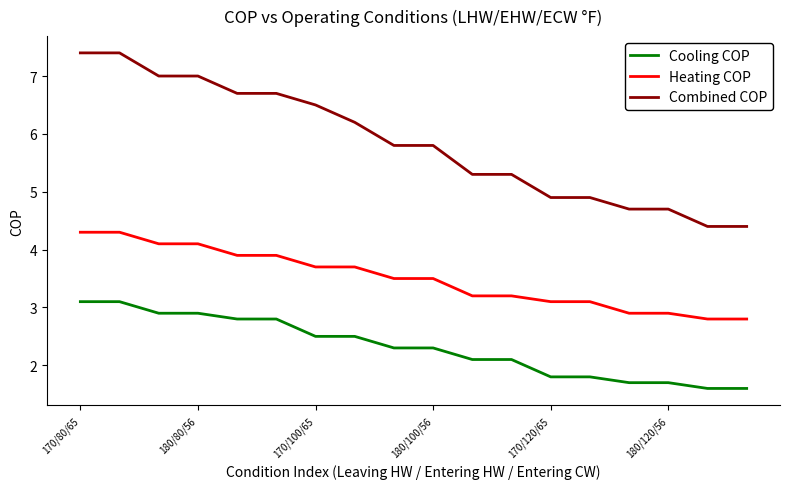

True or false: Cooling COP and Heating COP intersect in this chart.

False